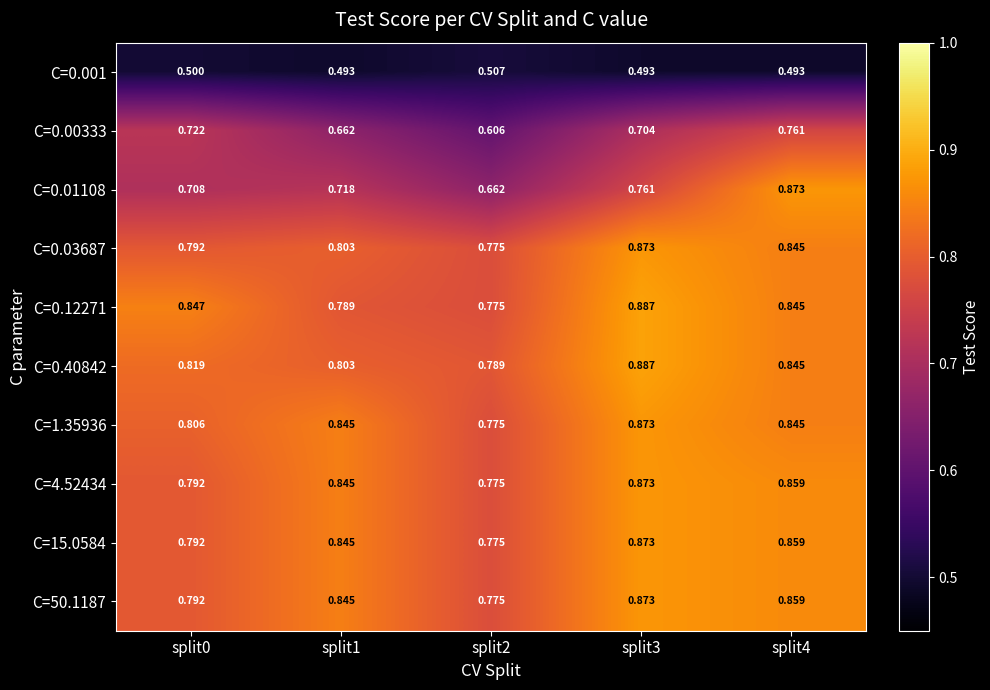

Is the value of C=15.0584 at split1 greater than the value of C=0.001 at split4?

Yes